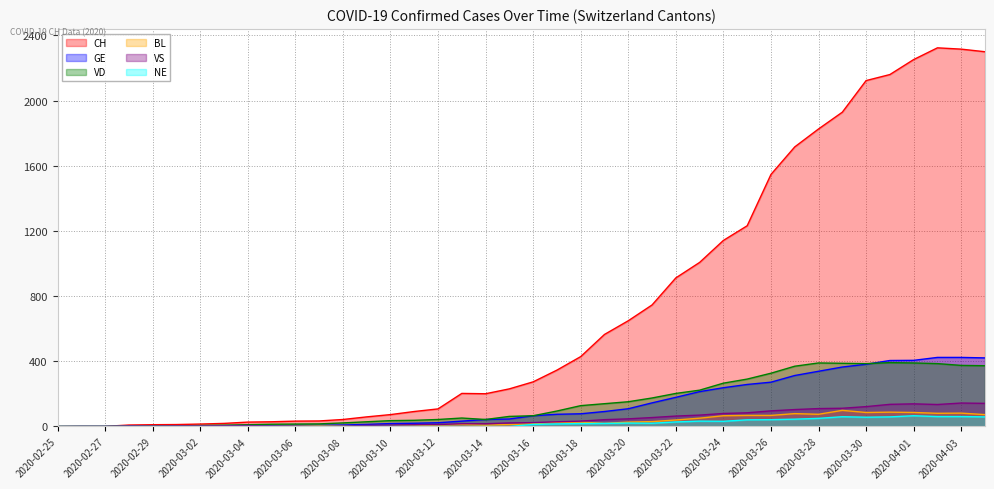

Which series has the largest range (max minus min)?

CH